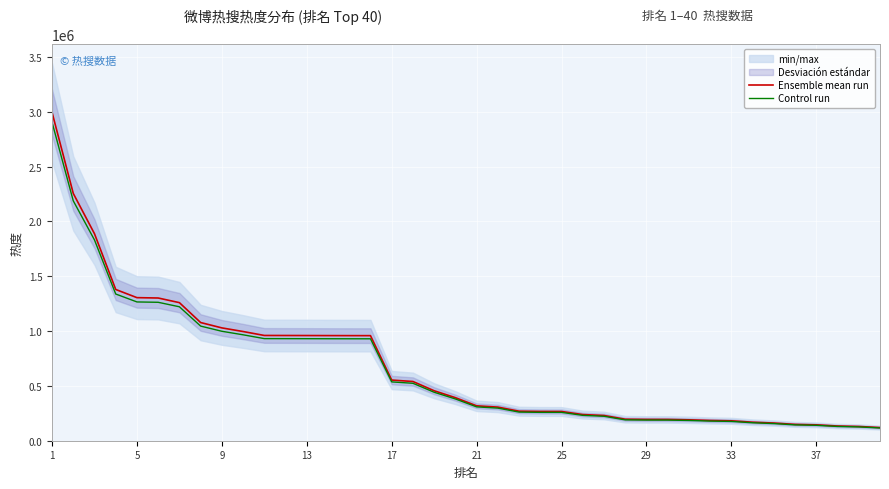

Read the Control run value at 1.

2906232.5